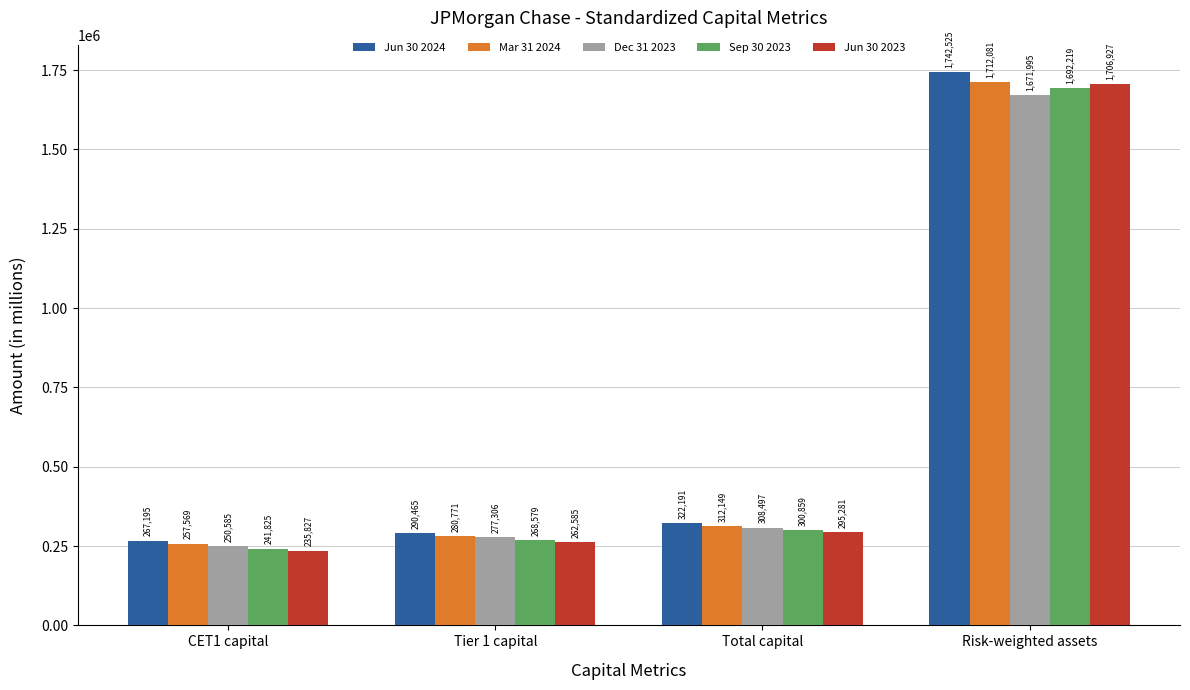

What is the label of the 2nd bar from the left?

Tier 1 capital